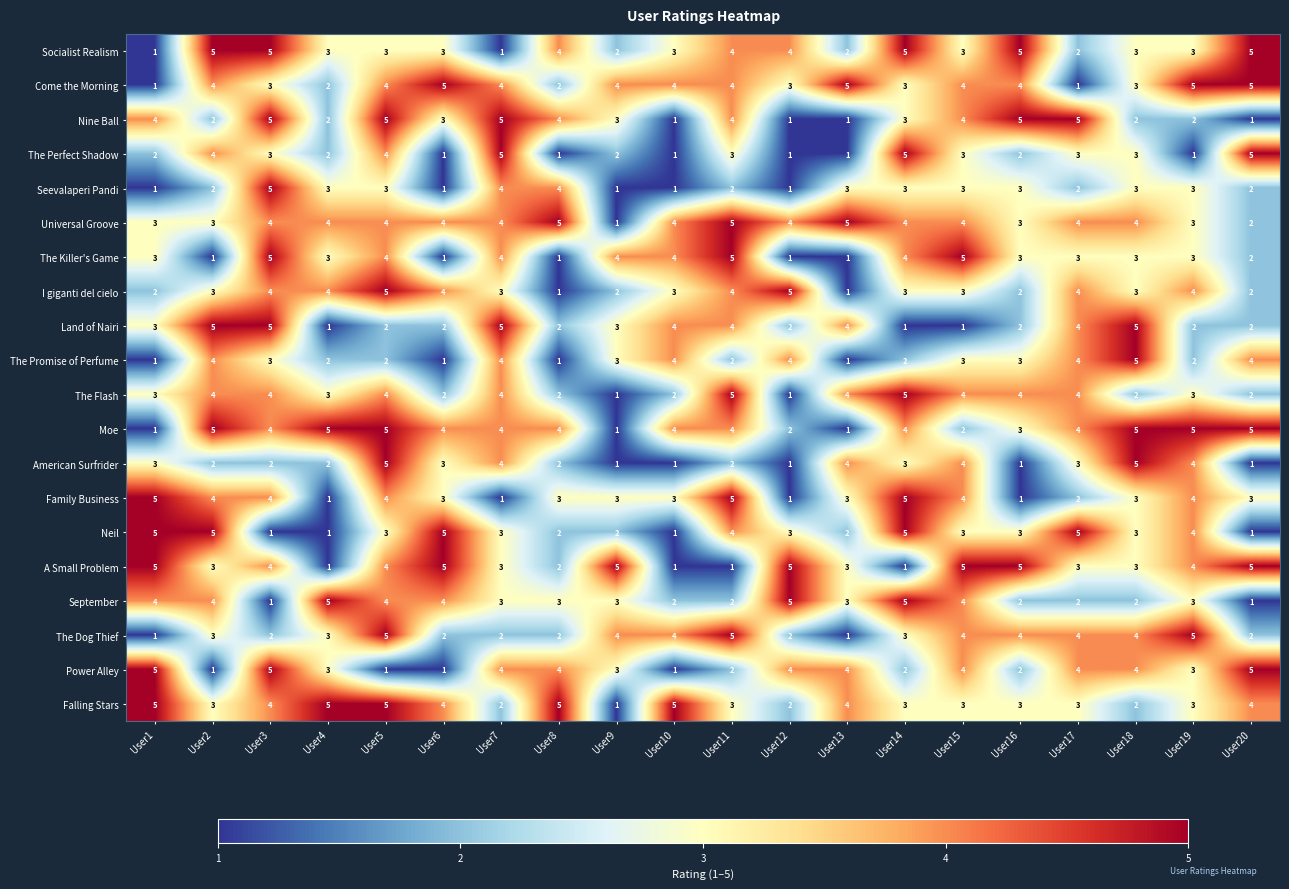

True or false: The Dog Thief has a value of 4 at User10.

True